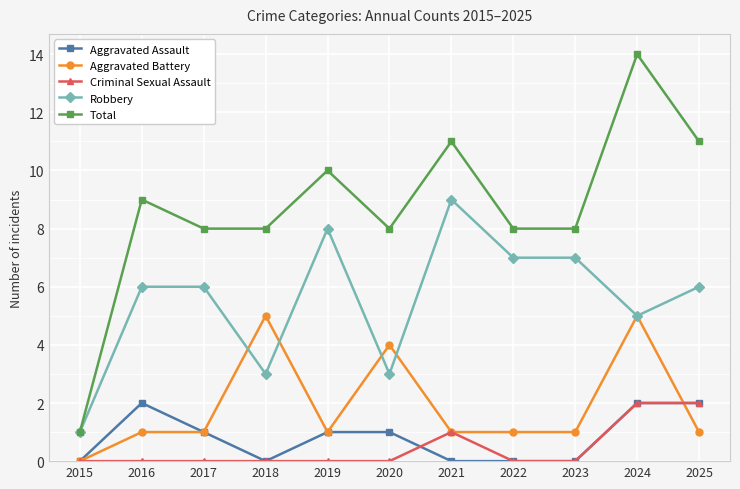

How many interior local peaks does the Total series have?

4